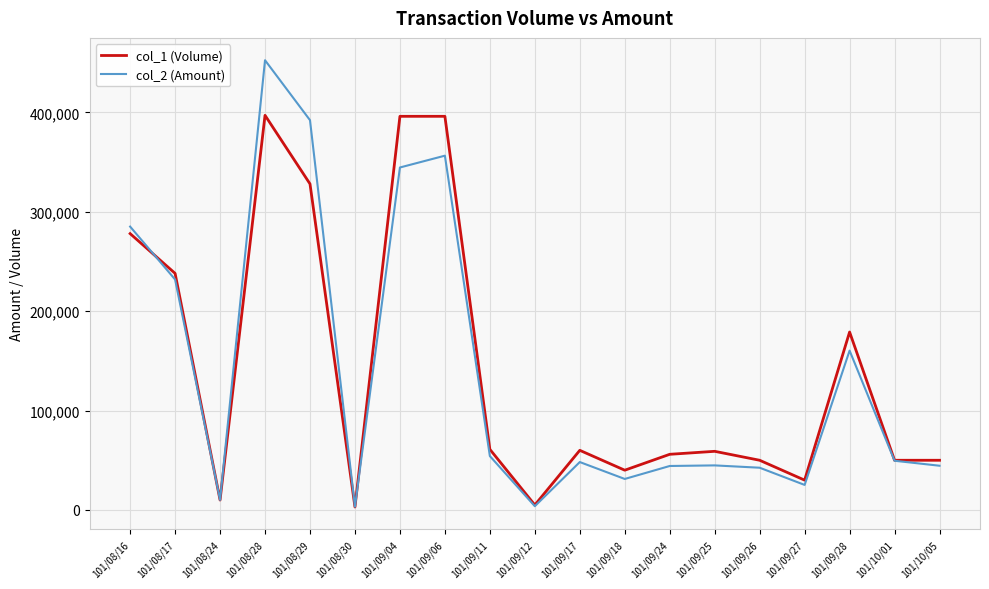

At which category is the sum across all series the highest?

101/08/28